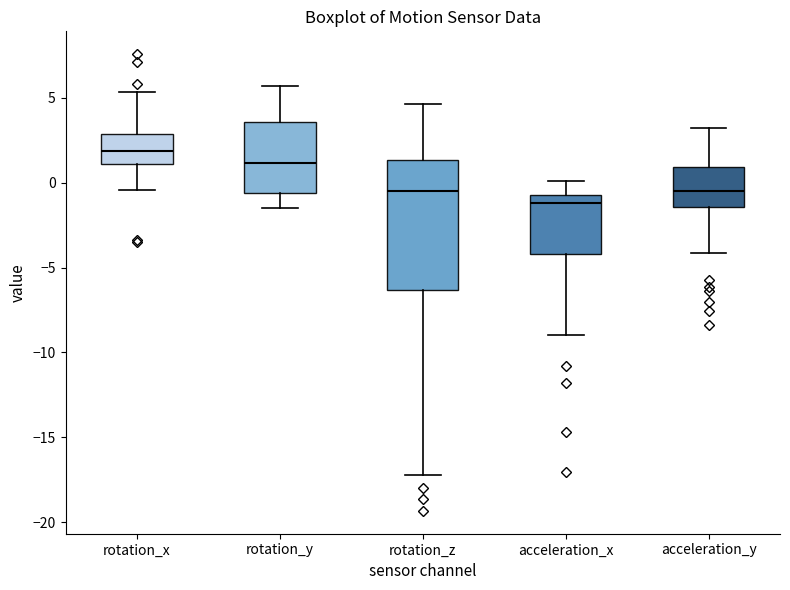

Which box's median line is the highest?

rotation_x